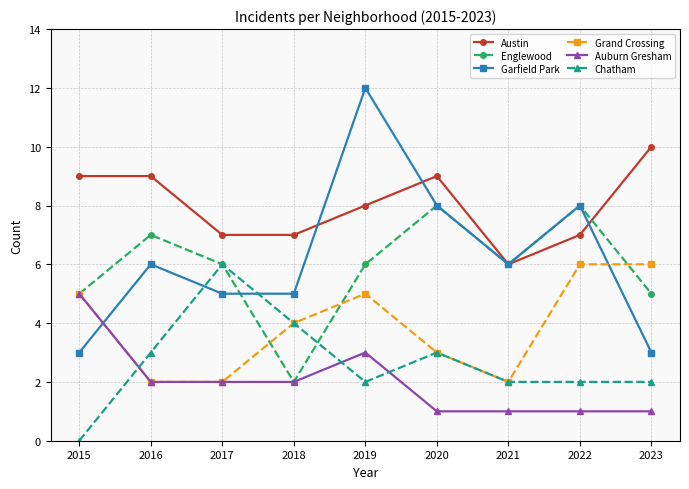

What is the minimum value for Auburn Gresham?

1